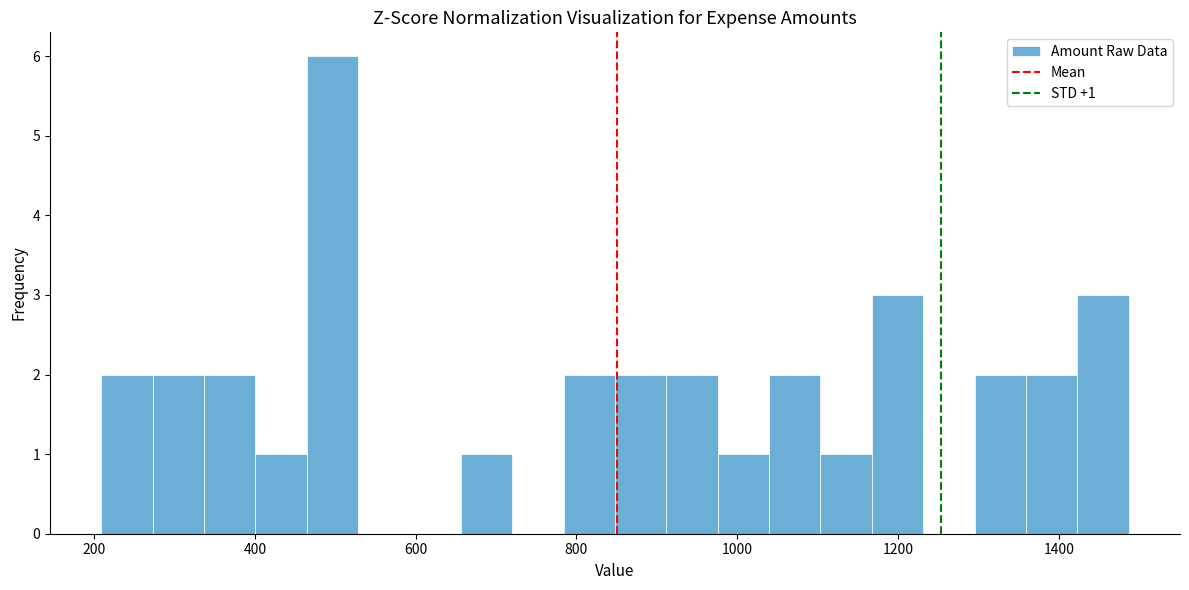

Read against the x-axis, roughly where is the centre of the tallest bar?

500